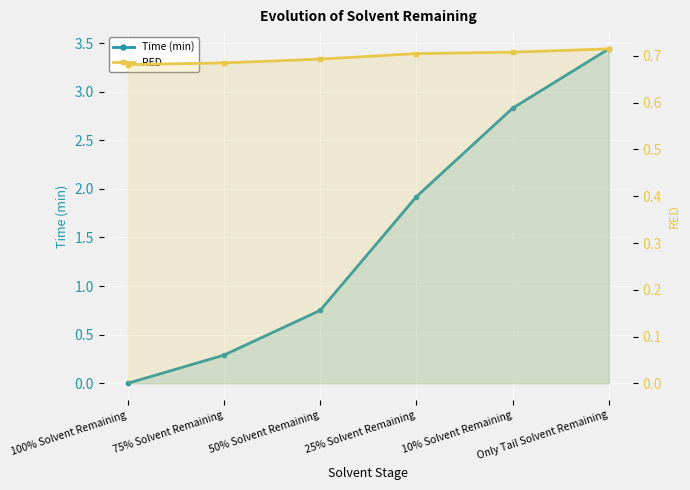

True or false: Time (min) has a value of 3.8 at 10% Solvent Remaining.

False